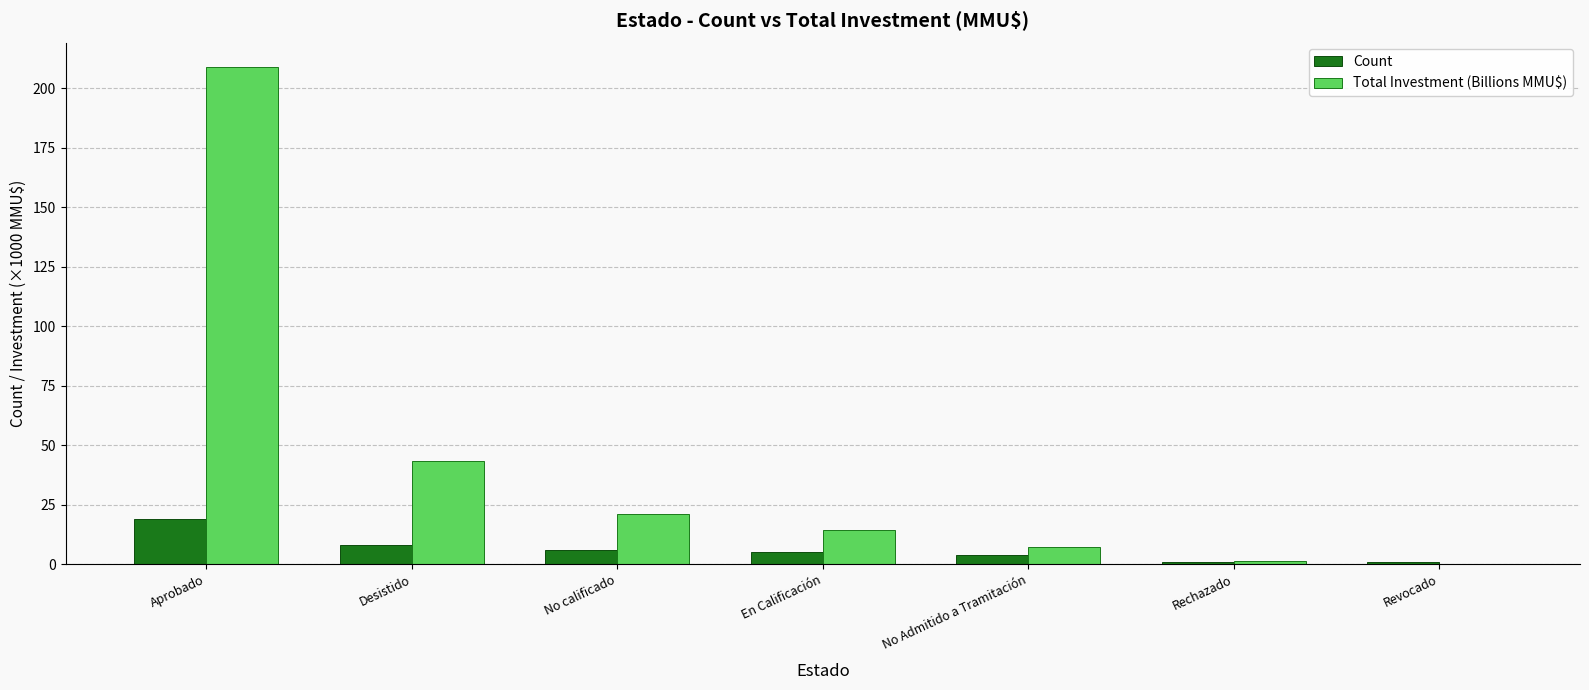

Where does the Total Investment (Billions MMU$) series first go above 14?

Aprobado